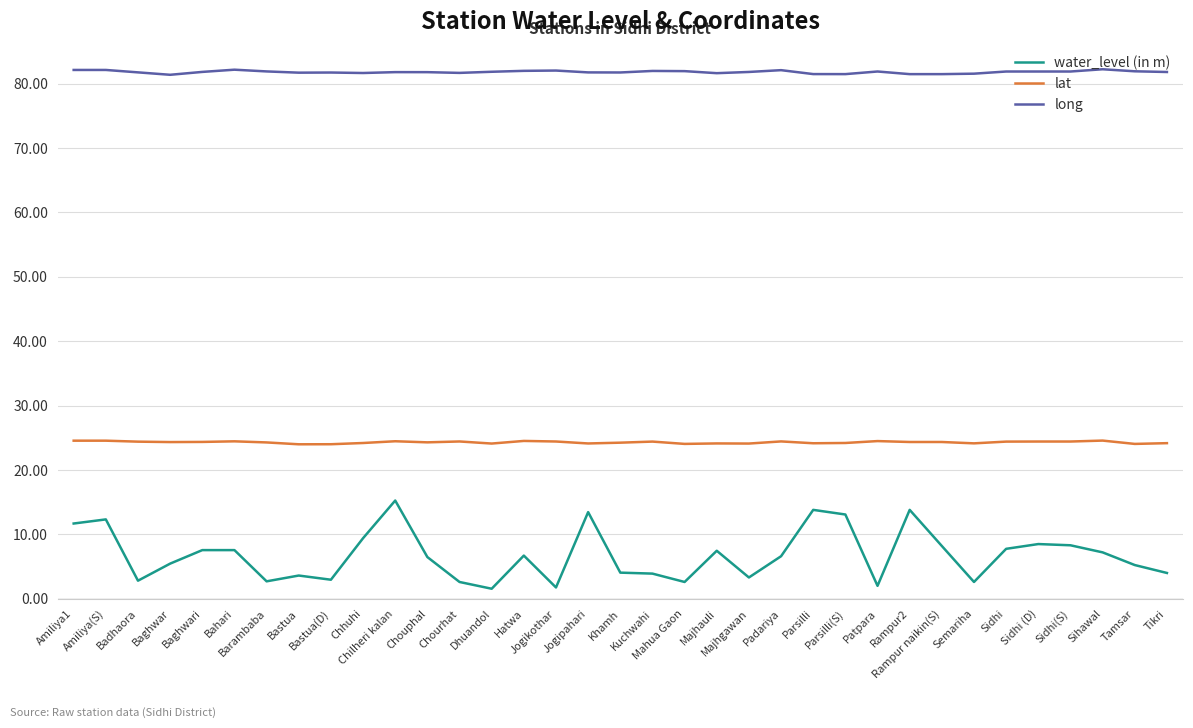

Which series has the largest total across all categories?

long